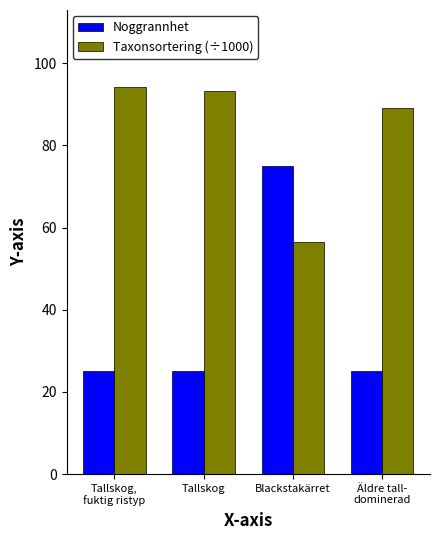

Rank the series by their maximum value, from highest to lowest.

Taxonsortering (÷1000), Noggrannhet